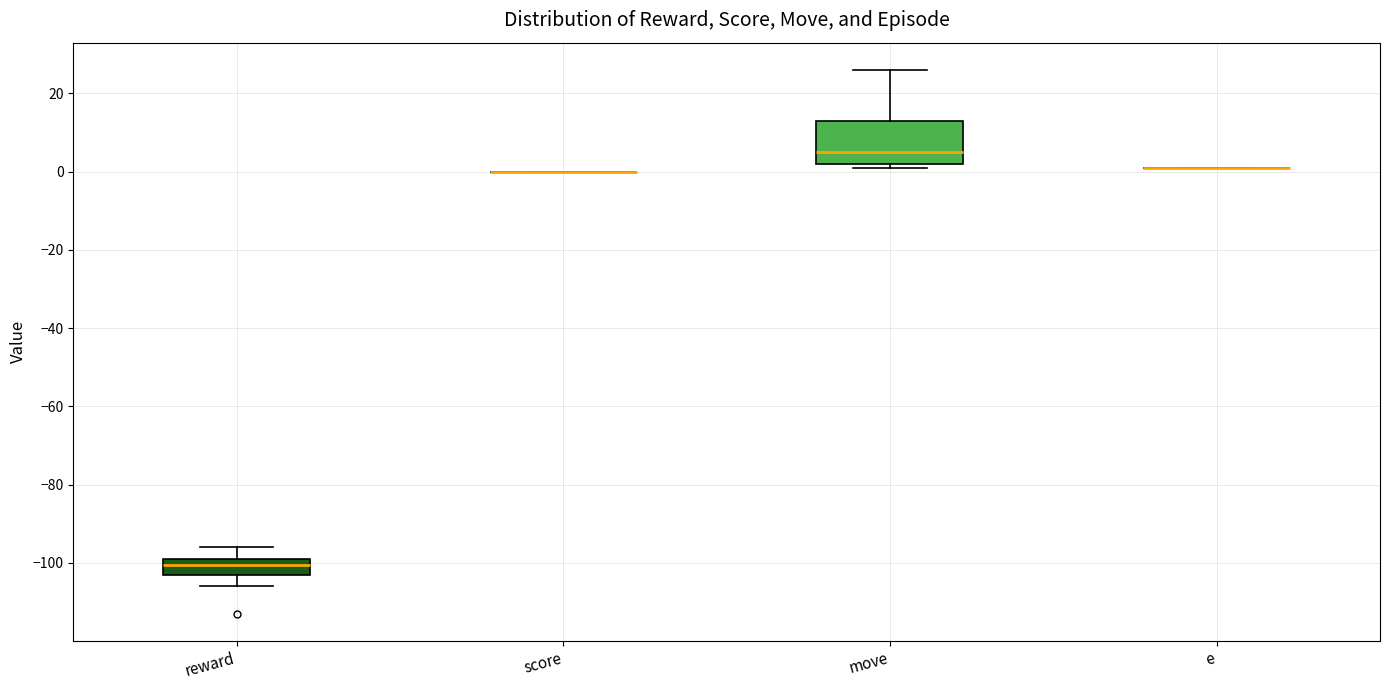

Reading left to right, read every box against the y-axis: the position of its median line, the range the box covers, and the ends of its whiskers. The values are not printed on the chart, so give them approximately, as read against the axis.

reward: median -100, box -104 to -98, whiskers -106 to -96
score: box collapsed to a line at 0, whiskers 0 to 0
move: median 6, box 2 to 14, whiskers 2 (just below the box's lower edge) to 26
e: box collapsed to a line at 2, whiskers 2 to 2